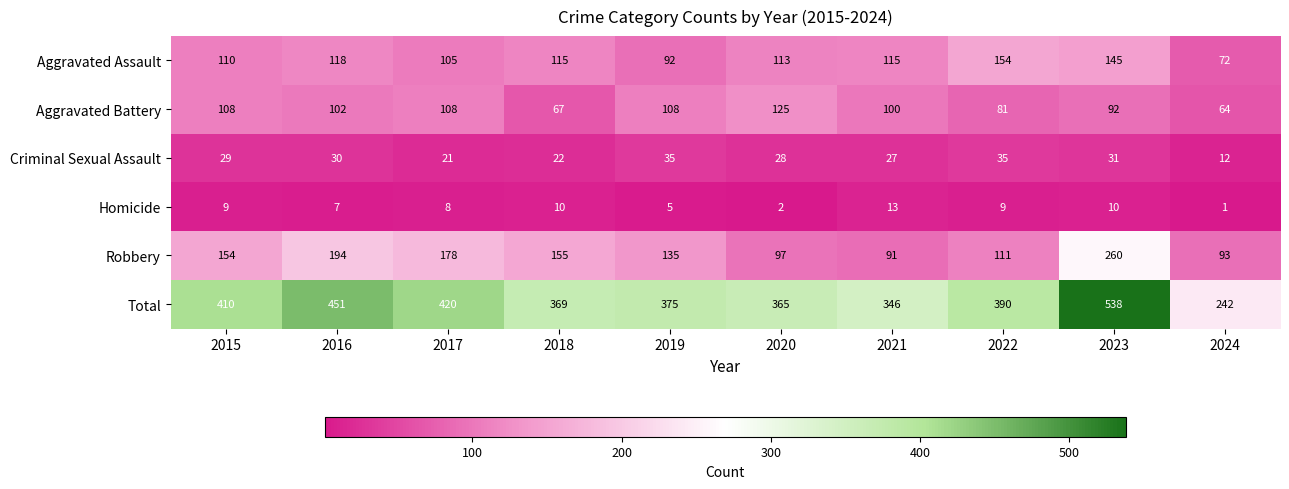

Rank the categories by Total value from lowest to highest.

2024, 2021, 2020, 2018, 2019, 2022, 2015, 2017, 2016, 2023